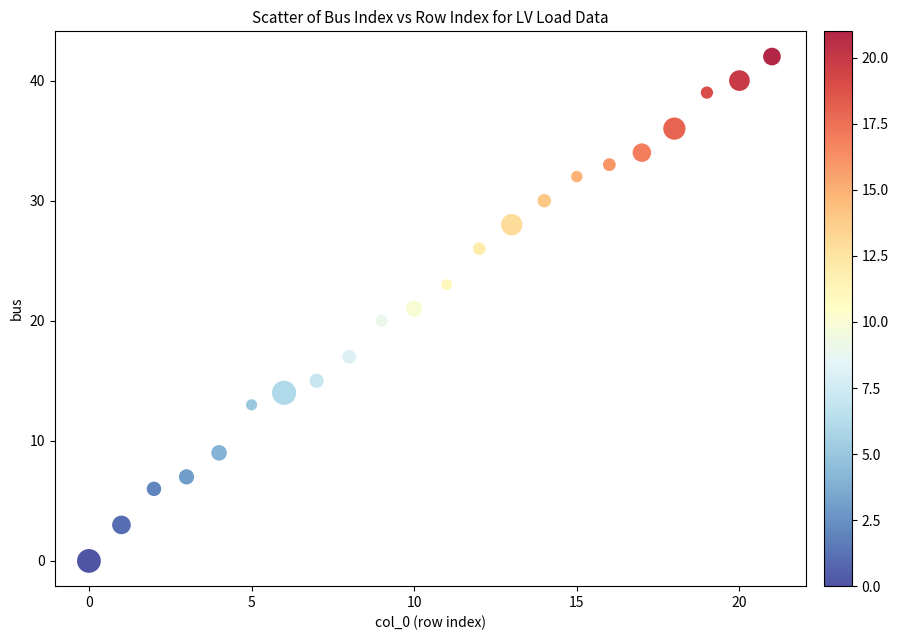

What is the range of Y values (max minus min)?

42